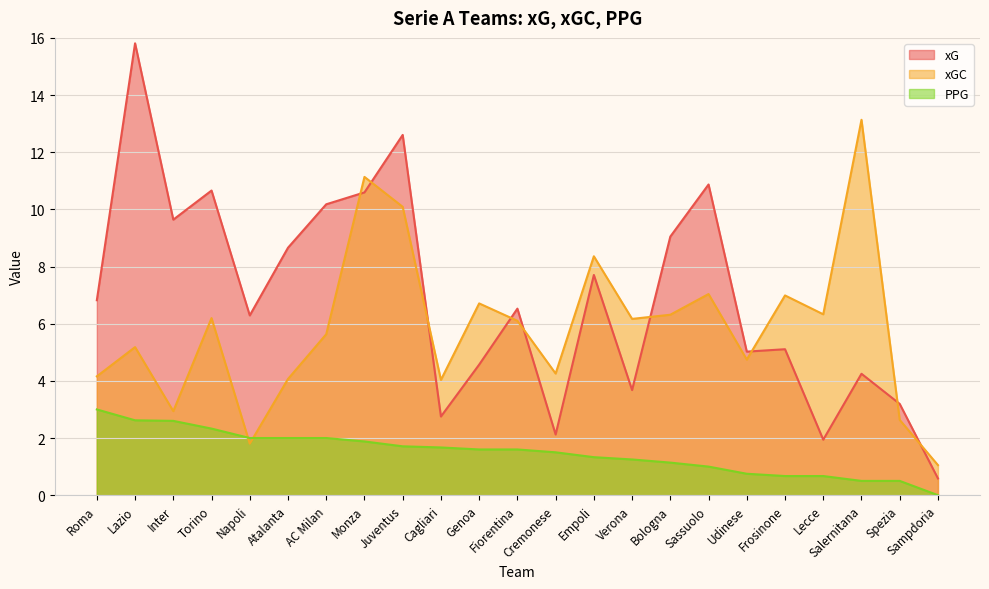

What is the label of the 14th point from the left?

Empoli